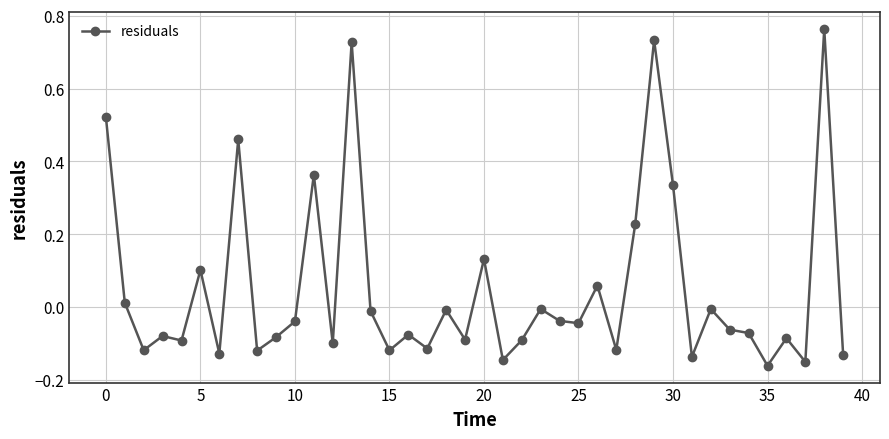

True or false: there are more than 0 points higher than both neighbors.

True